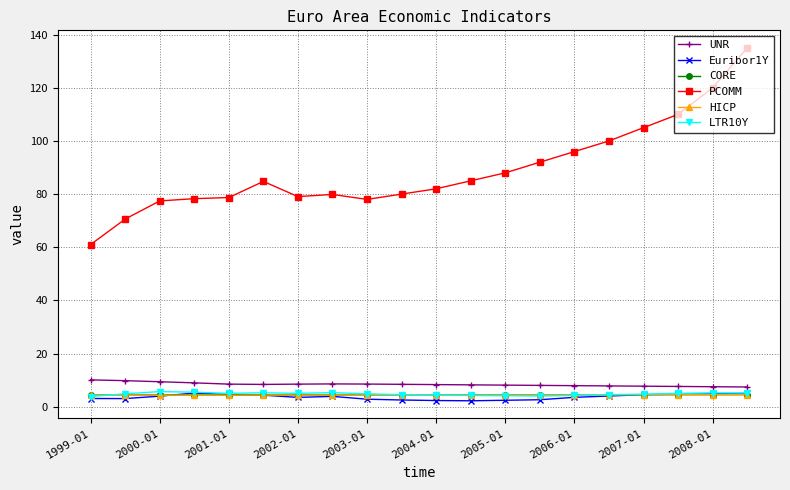

What is the minimum value for HICP?

4.3